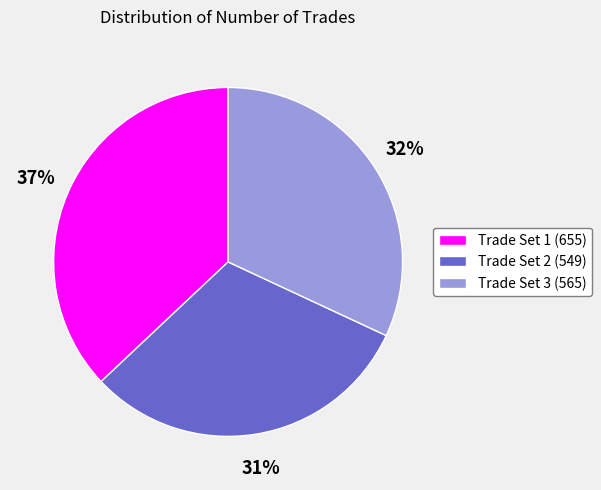

Rank the categories by value from lowest to highest.

Trade Set 2 (549), Trade Set 3 (565), Trade Set 1 (655)